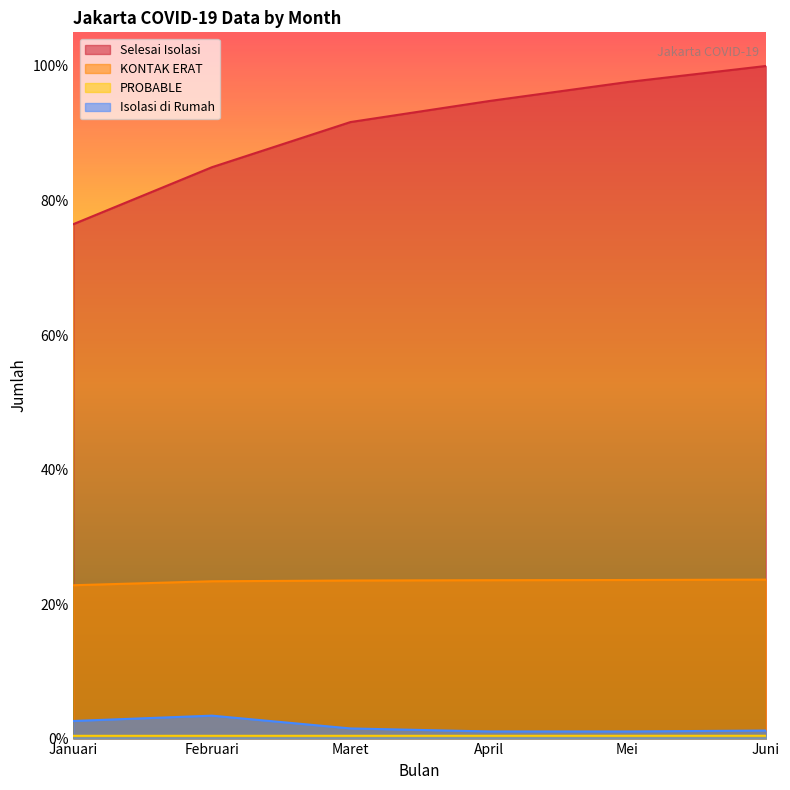

What is the spread (max minus min) of values at April?

0.9